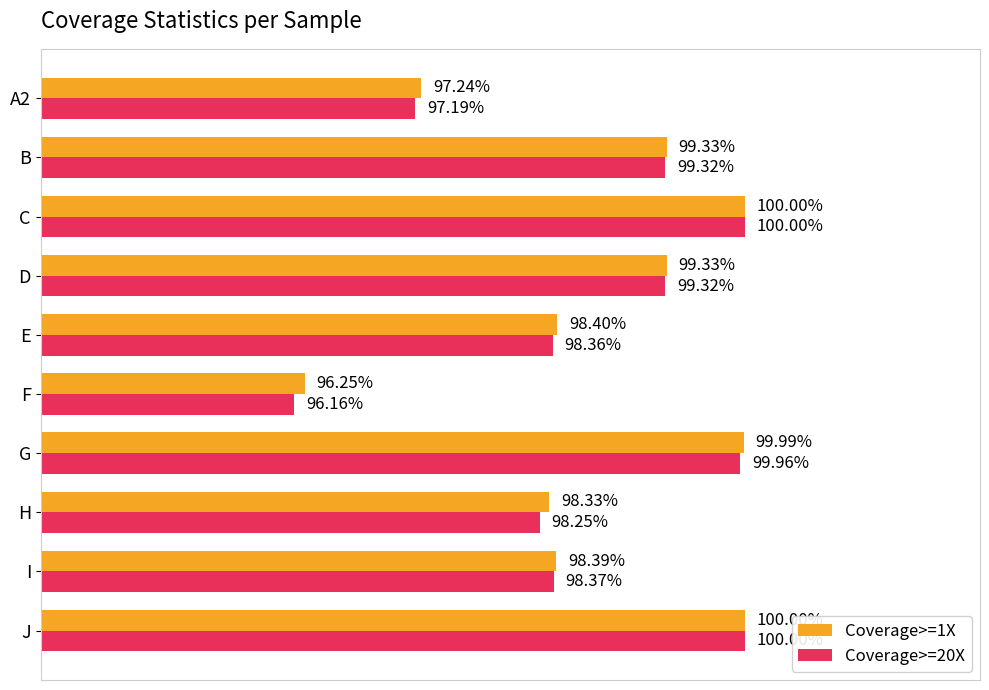

Which series changed the most between A2 and D?

Coverage>=20X